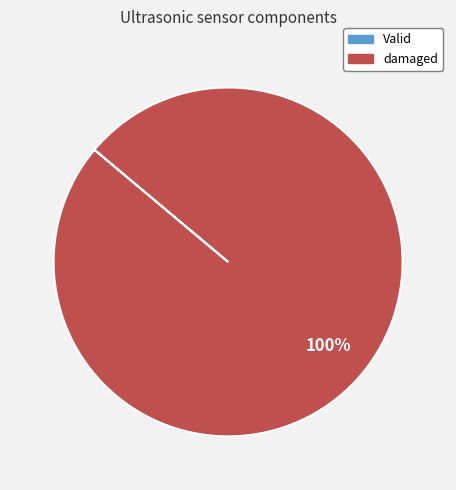

Is there any slice that represents more than half of the pie?

Yes